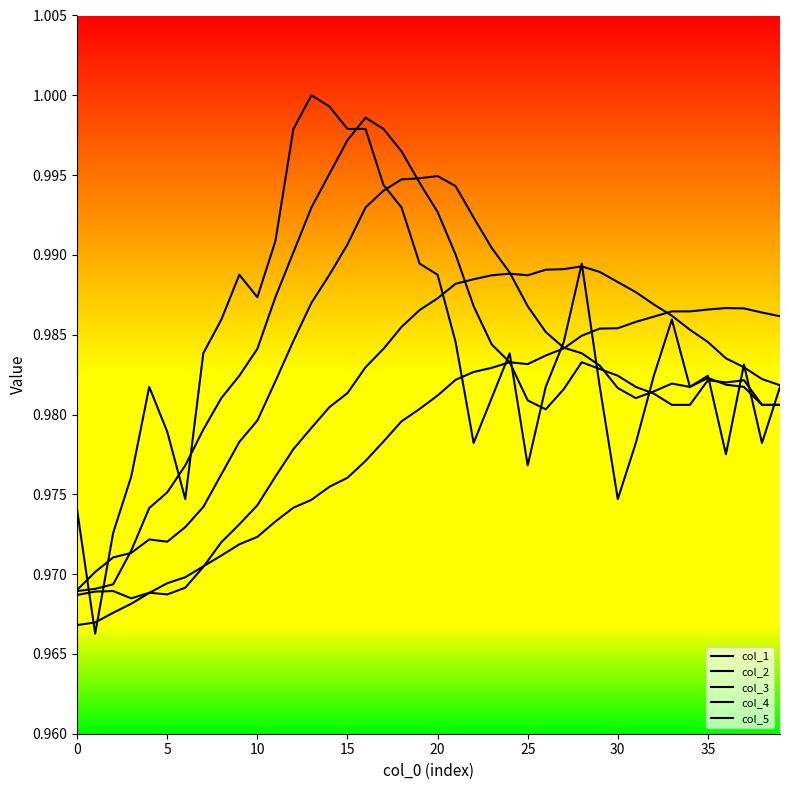

Which has a higher value, 33 or 23?

23